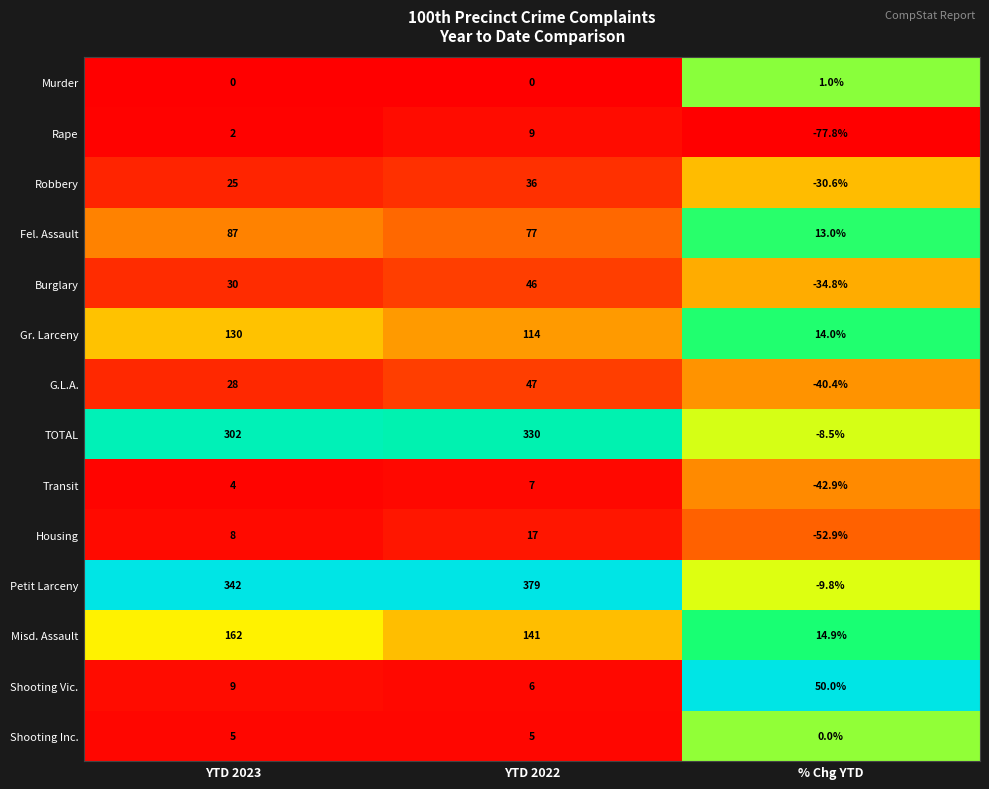

Count the number of categories in the chart.

3